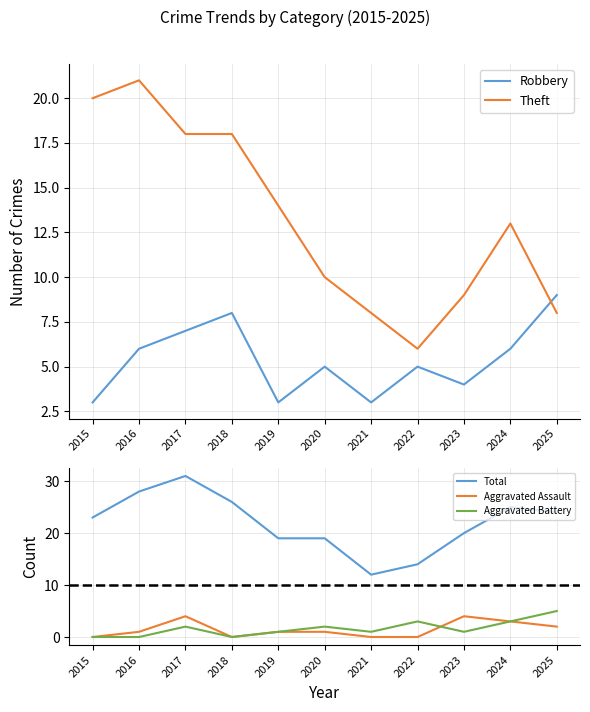

How many data points in Total are above 23?

5